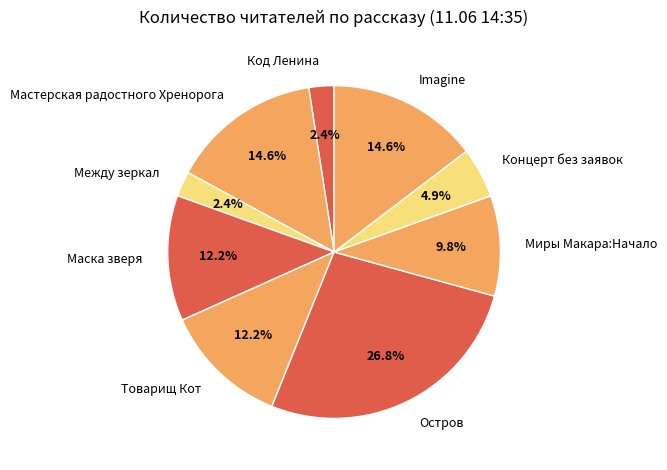

Which slice is the largest?

Остров